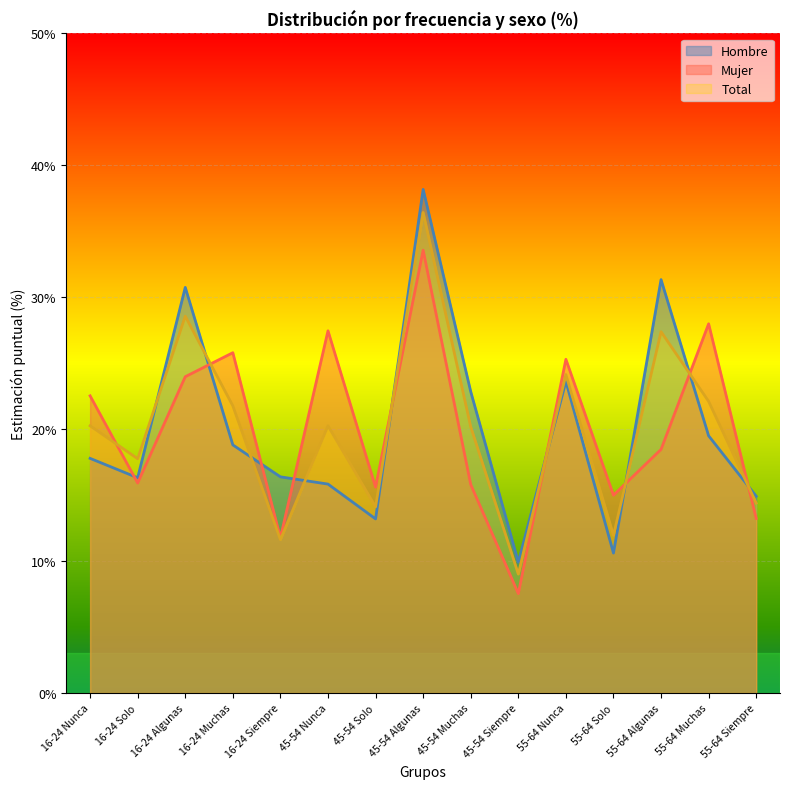

Which has a higher value, 55-64 Nunca or 55-64 Solo?

55-64 Nunca